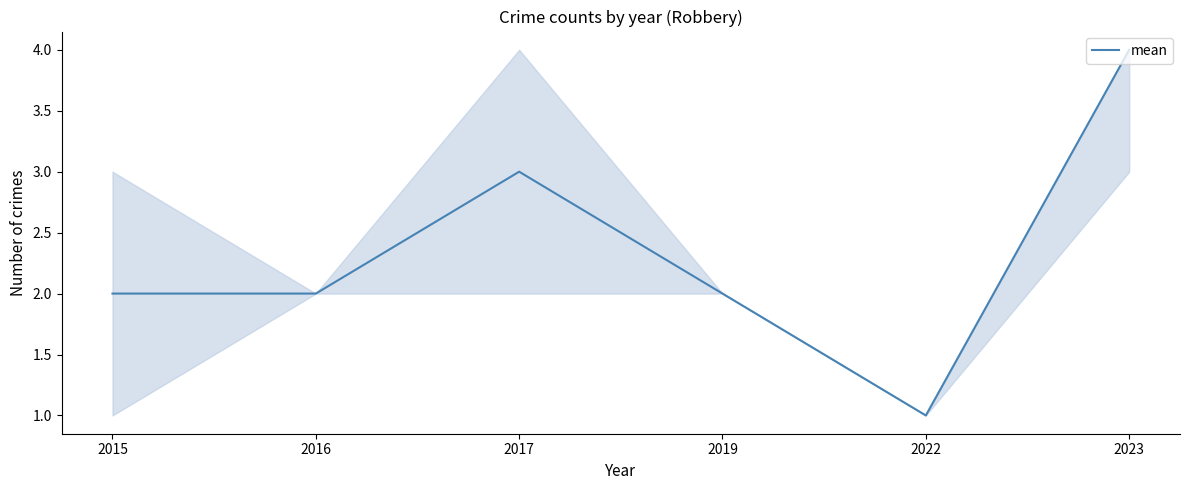

At which category does the chart reach its minimum across all series?

2022